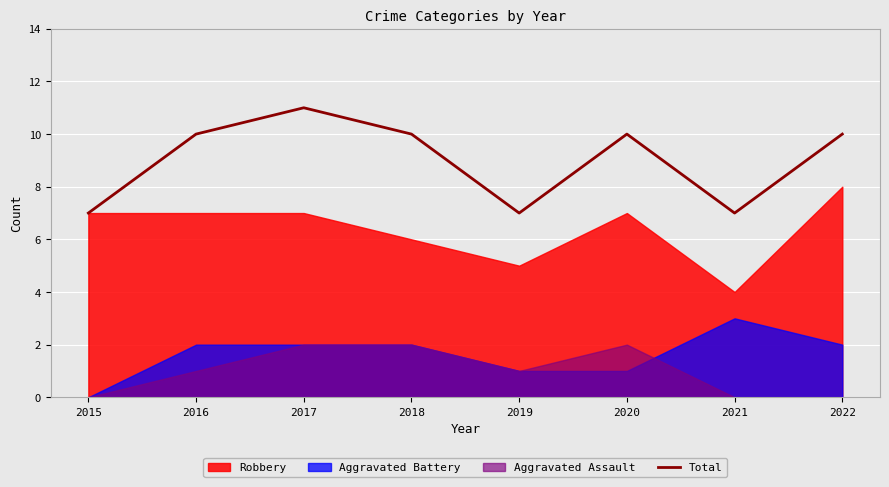

Is it true that the value at 2020 is 10?

True